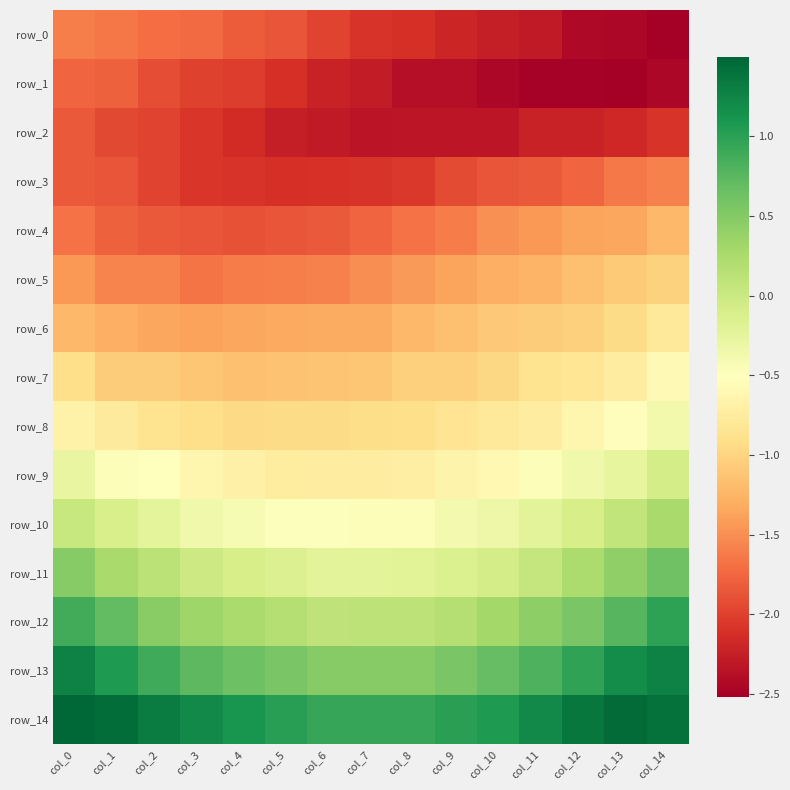

Reading left to right, transcribe all the data shown in this chart.

row_0: -1.6	-1.6	-1.7	-1.7	-1.8	-1.9	-2.0	-2.1	-2.1	-2.2	-2.3	-2.3	-2.4	-2.4	-2.5
row_1: -1.8	-1.8	-1.9	-2.0	-2.0	-2.1	-2.2	-2.3	-2.4	-2.4	-2.4	-2.5	-2.5	-2.5	-2.4
row_2: -1.8	-1.9	-2.0	-2.1	-2.2	-2.3	-2.3	-2.3	-2.3	-2.3	-2.3	-2.2	-2.2	-2.2	-2.1
row_3: -1.8	-1.9	-2.0	-2.1	-2.1	-2.1	-2.1	-2.1	-2.1	-1.9	-1.9	-1.8	-1.8	-1.6	-1.6
row_4: -1.7	-1.8	-1.8	-1.9	-1.9	-1.9	-1.8	-1.8	-1.7	-1.6	-1.5	-1.5	-1.4	-1.4	-1.2
row_5: -1.4	-1.6	-1.6	-1.7	-1.6	-1.6	-1.6	-1.5	-1.4	-1.4	-1.3	-1.3	-1.2	-1.1	-1.0
row_6: -1.2	-1.3	-1.4	-1.4	-1.4	-1.3	-1.3	-1.3	-1.2	-1.2	-1.1	-1.1	-1.0	-0.9	-0.8
row_7: -0.9	-1.1	-1.1	-1.1	-1.2	-1.1	-1.1	-1.1	-1.0	-1.0	-1.0	-0.9	-0.8	-0.7	-0.6
row_8: -0.7	-0.8	-0.9	-0.9	-1.0	-0.9	-0.9	-0.9	-0.9	-0.8	-0.8	-0.7	-0.6	-0.5	-0.4
row_9: -0.3	-0.5	-0.5	-0.6	-0.7	-0.7	-0.7	-0.7	-0.7	-0.7	-0.6	-0.5	-0.4	-0.3	-0.1
row_10: 0.0	-0.1	-0.2	-0.4	-0.4	-0.5	-0.5	-0.5	-0.5	-0.4	-0.3	-0.2	-0.1	0.1	0.3
row_11: 0.5	0.3	0.1	-0.0	-0.1	-0.2	-0.2	-0.2	-0.2	-0.1	-0.1	0.0	0.2	0.4	0.6
row_12: 0.9	0.7	0.5	0.3	0.2	0.2	0.1	0.1	0.1	0.2	0.3	0.4	0.6	0.8	1.0
row_13: 1.3	1.1	0.9	0.7	0.6	0.6	0.5	0.5	0.5	0.6	0.7	0.8	1.0	1.2	1.3
row_14: 1.5	1.4	1.3	1.2	1.1	1.0	0.9	0.9	0.9	1.0	1.1	1.2	1.4	1.5	1.4